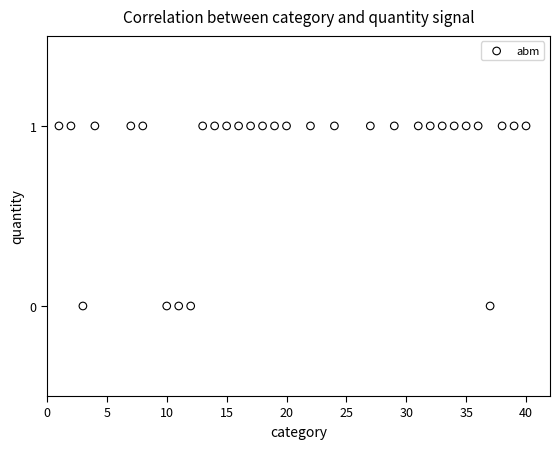

What is the range of X values (max minus min)?

39